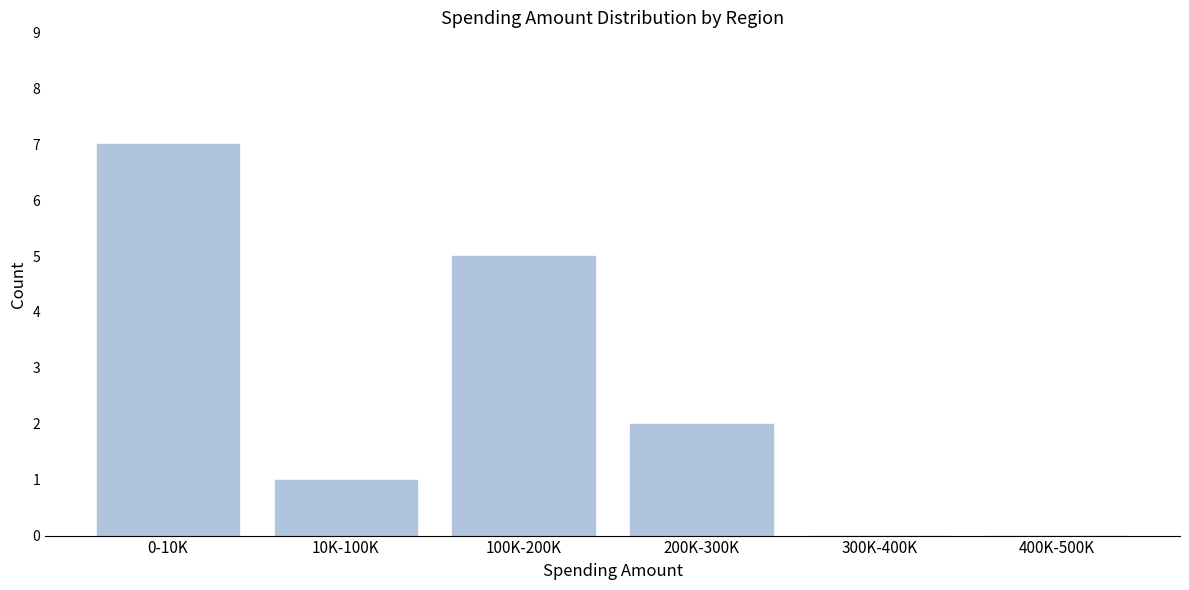

Reading right to left, transcribe all the data shown in this chart.

400K-500K=0	300K-400K=0	200K-300K=2	100K-200K=5	10K-100K=1	0-10K=7